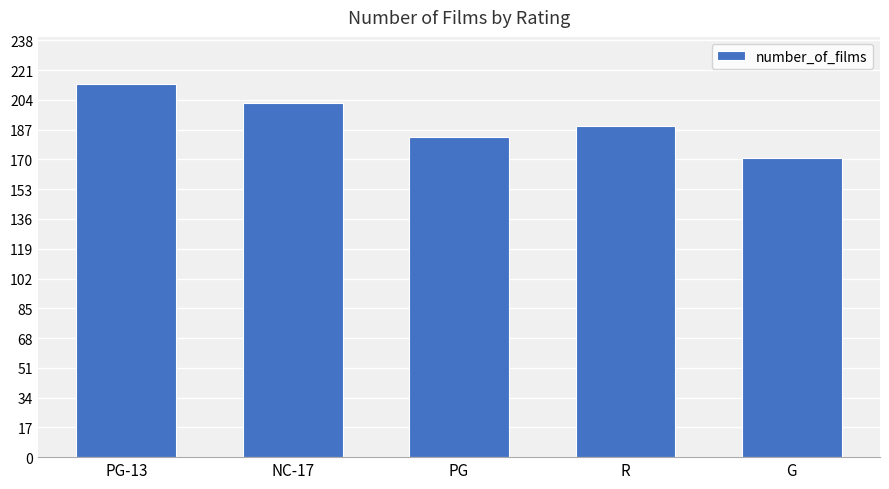

Rank the categories by value from highest to lowest.

PG-13, NC-17, R, PG, G